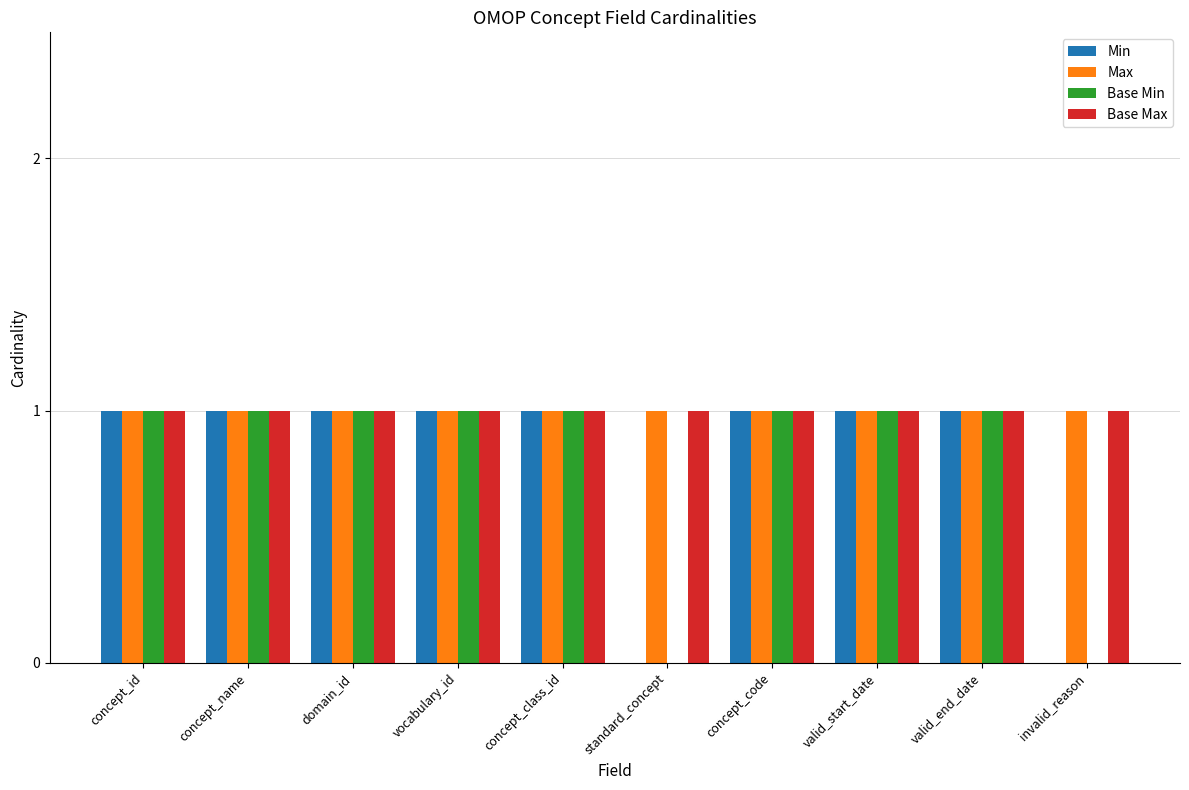

What is the approximate value of Base Min at concept_code?

1